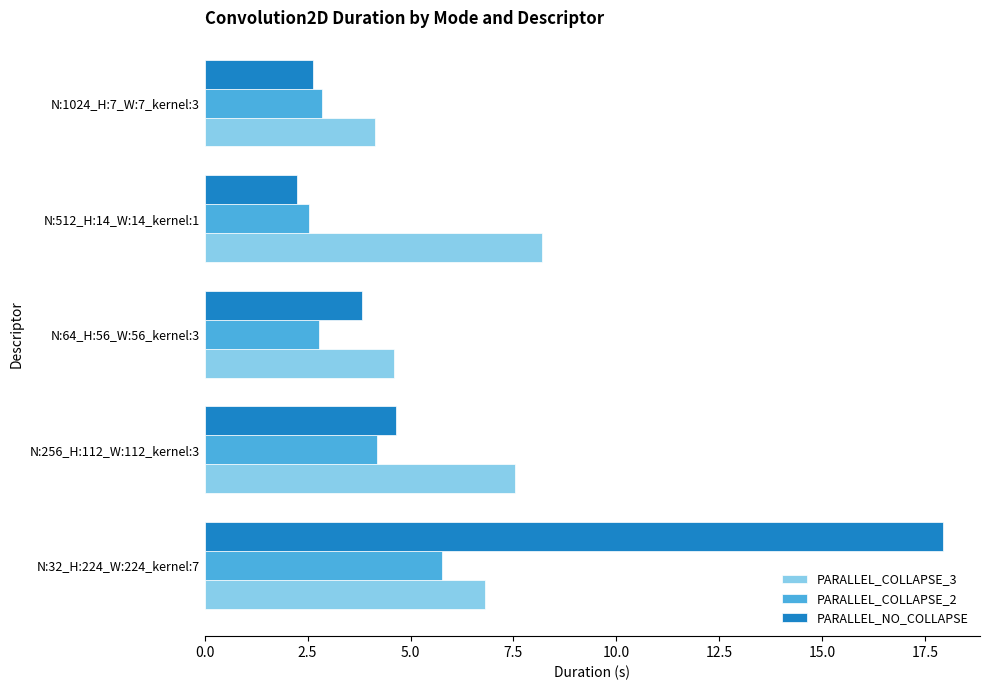

At which label is PARALLEL_NO_COLLAPSE closest to 10?

N:256_H:112_W:112_kernel:3